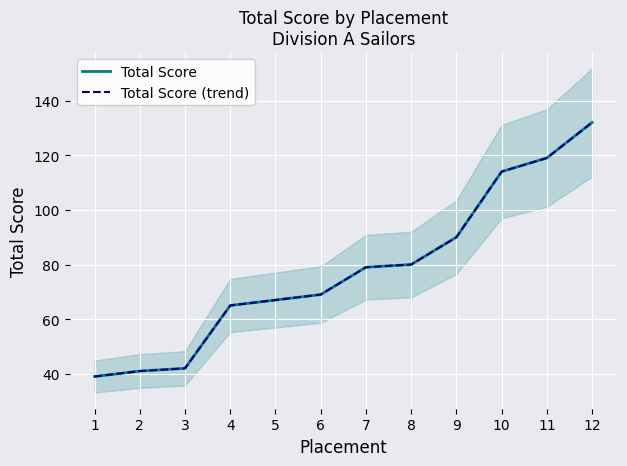

What are all the series names shown in the legend?

Total Score, Total Score (trend)